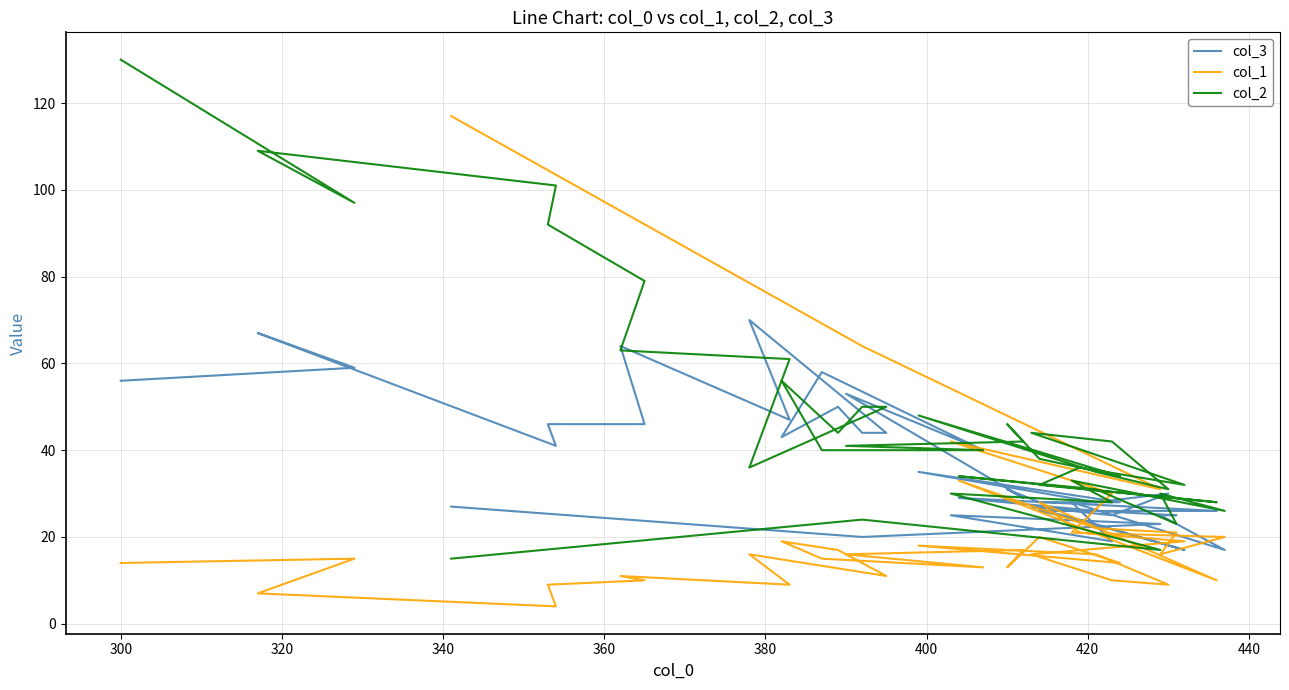

List the series in order of their overall mean, lowest first.

col_1, col_3, col_2